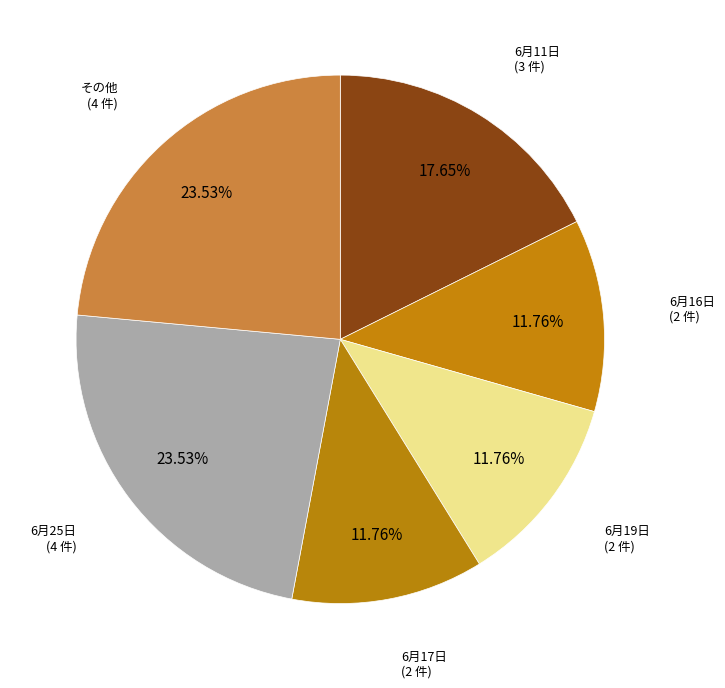

Count the number of slices in the pie.

6